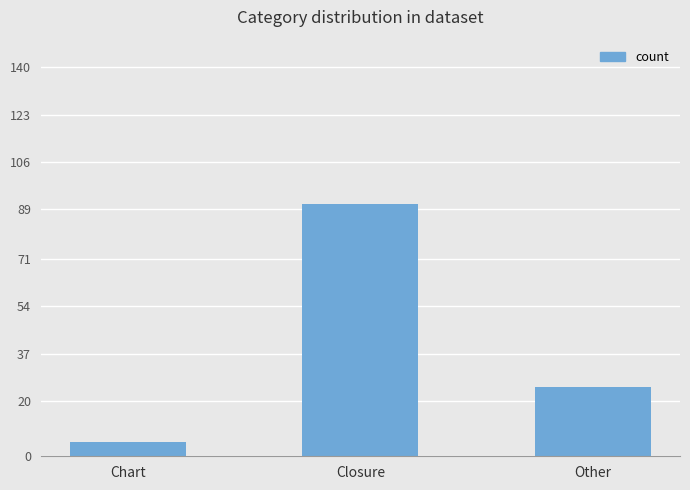

True or false: the data shows 19 at Closure.

False